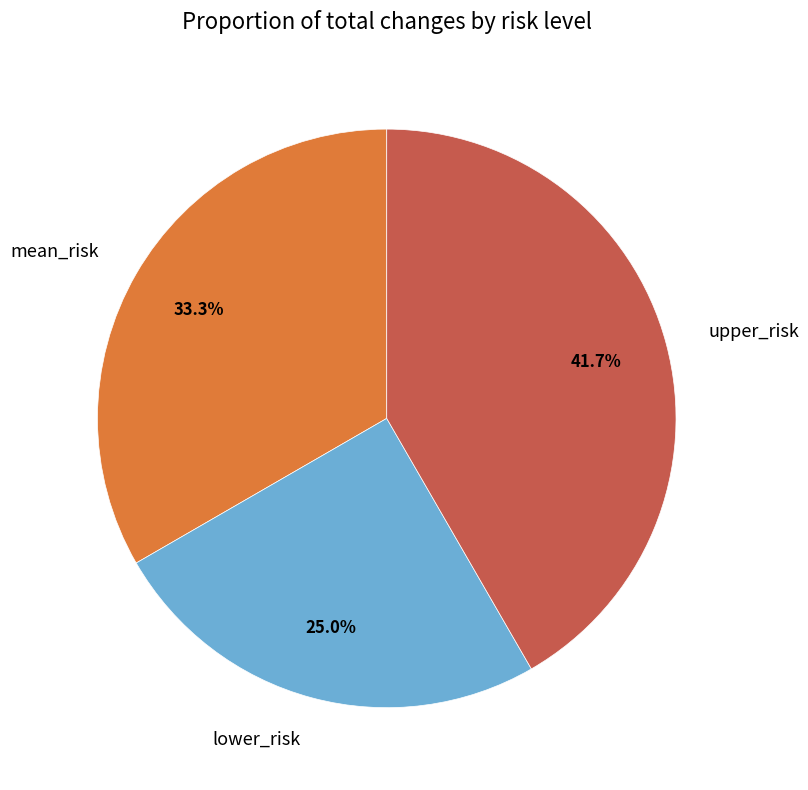

What is the total percentage of mean_risk and lower_risk?

58.3%